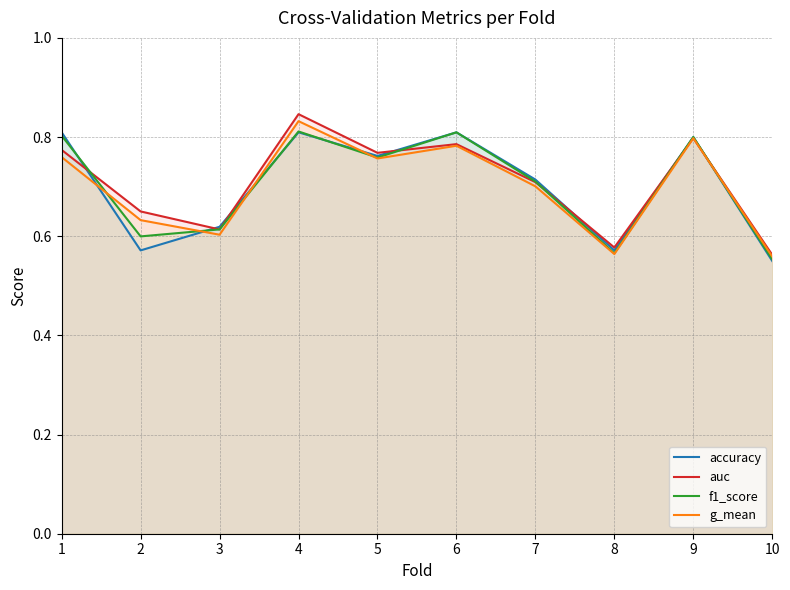

Between 2 and 10, which series saw the biggest shift?

auc